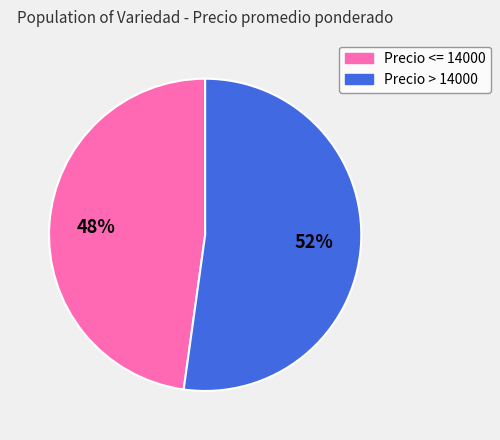

Does any single category account for the majority?

Yes